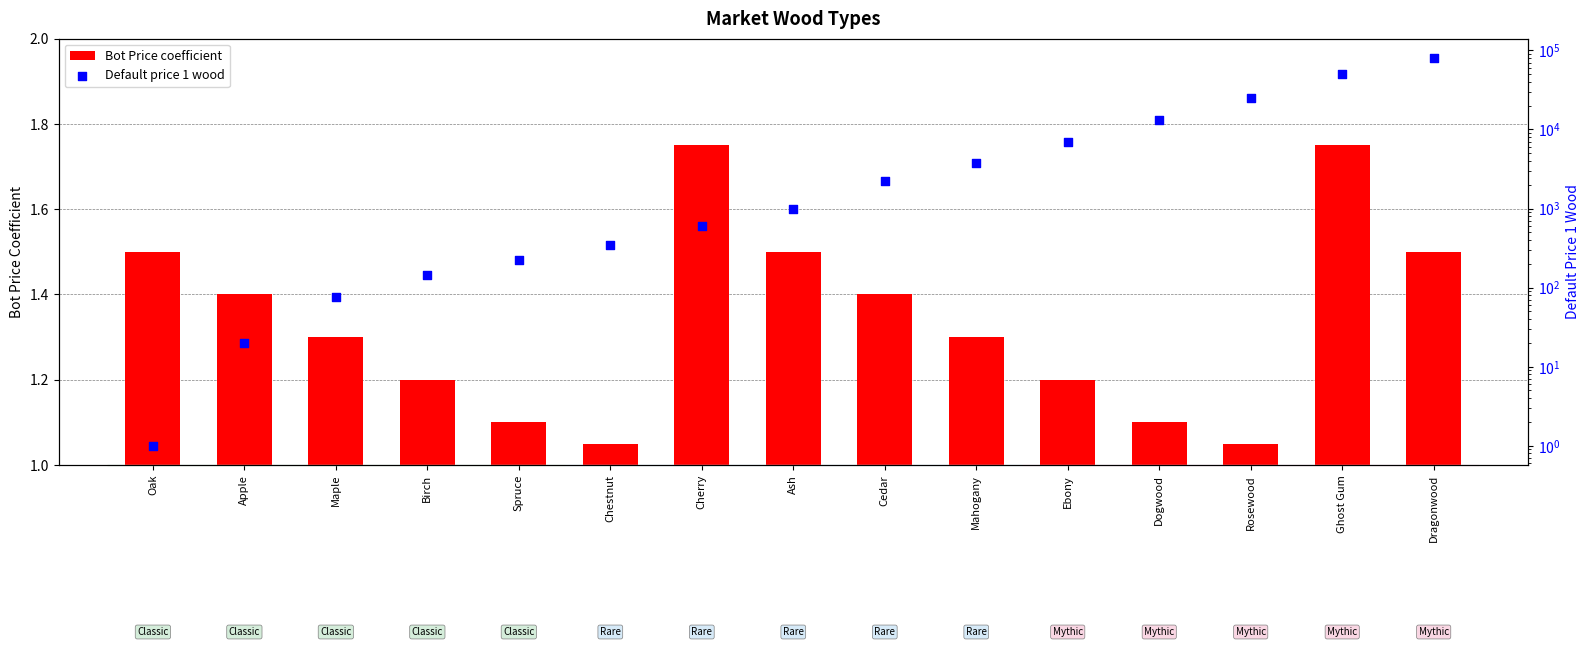

At how many categories does at least one series exceed 11802?

4